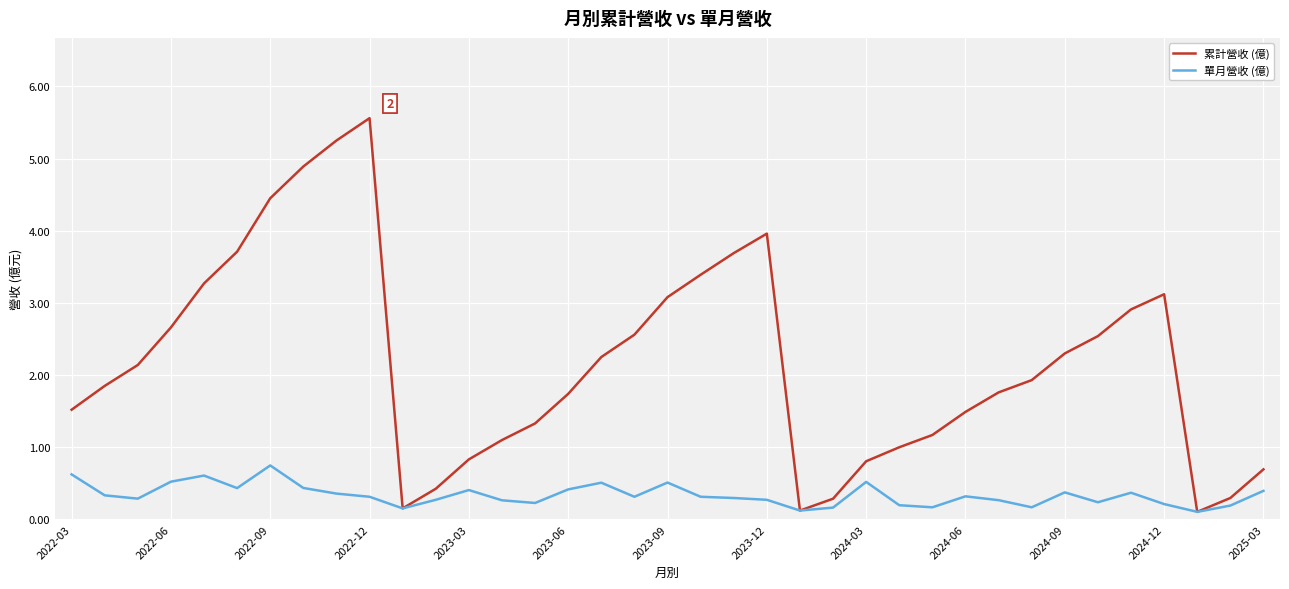

Rank the series by their maximum value, from highest to lowest.

累計營收 (億), 單月營收 (億)